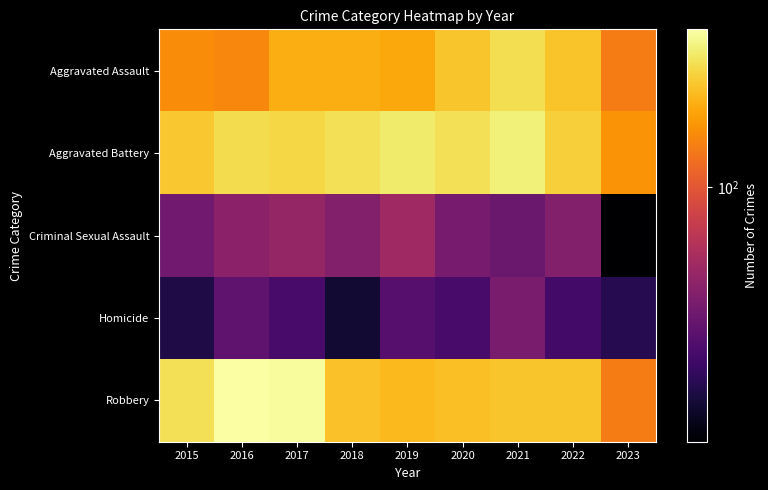

What is the difference between the highest and lowest values at 2022?

238